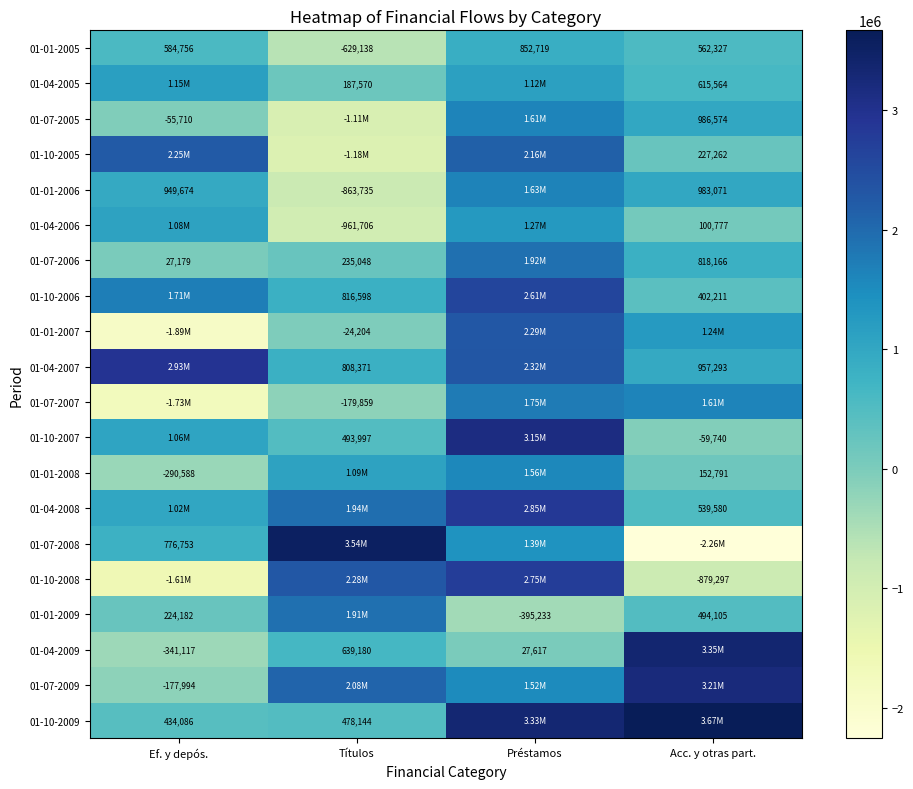

What is the total value across all series at Acc. y otras part.?

16727235